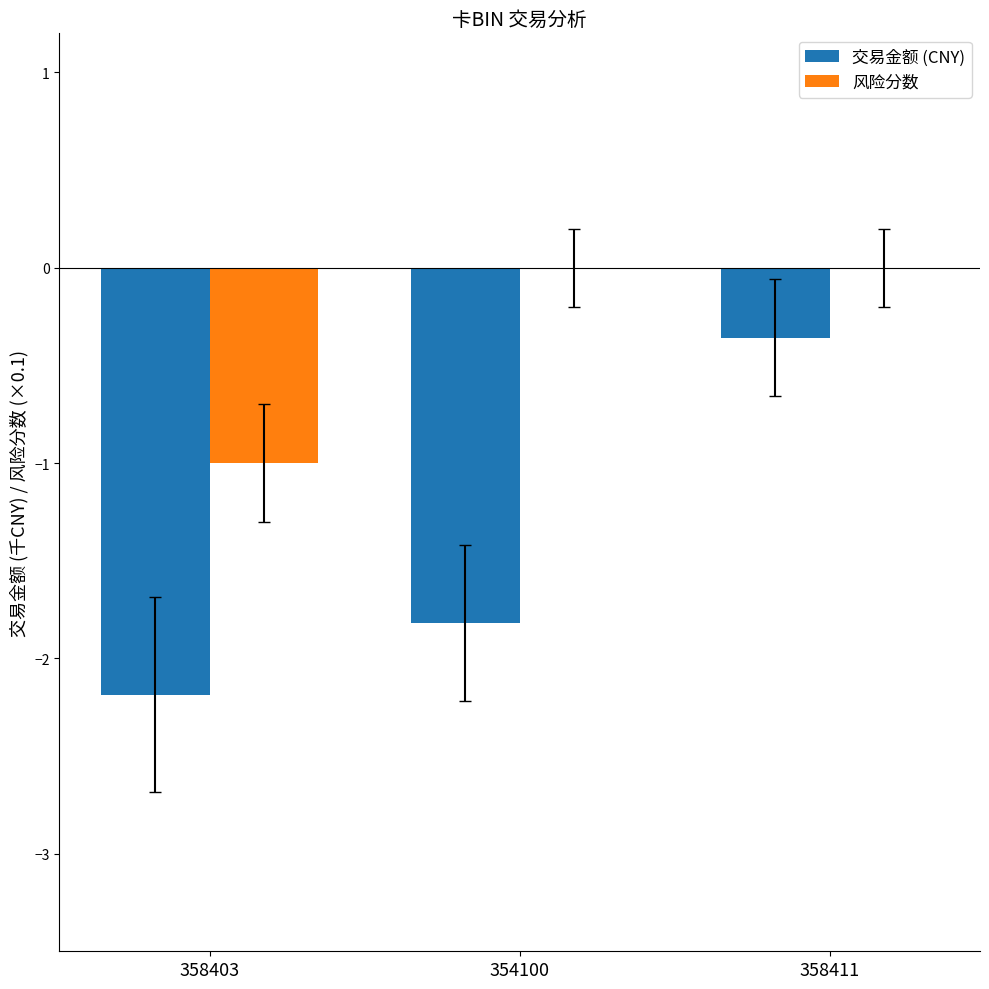

What is the sum of all 交易金额 (CNY) values?

-4.4